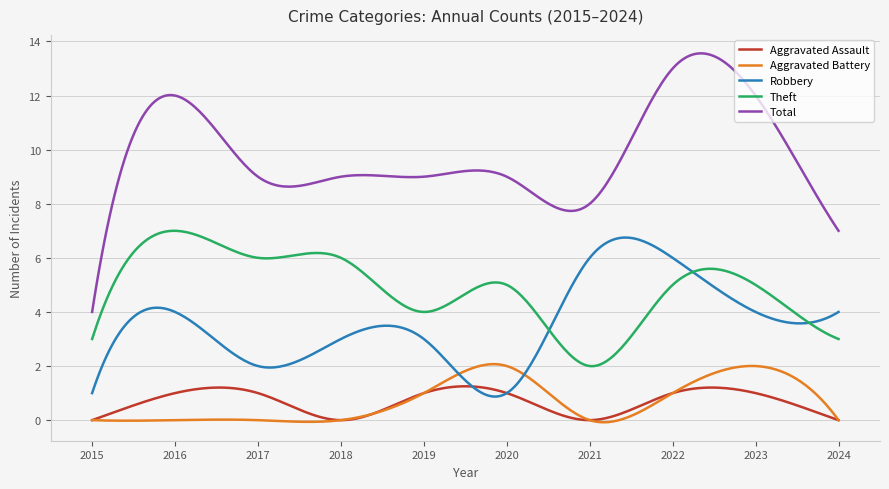

What is the highest value of the Theft series?

7.0